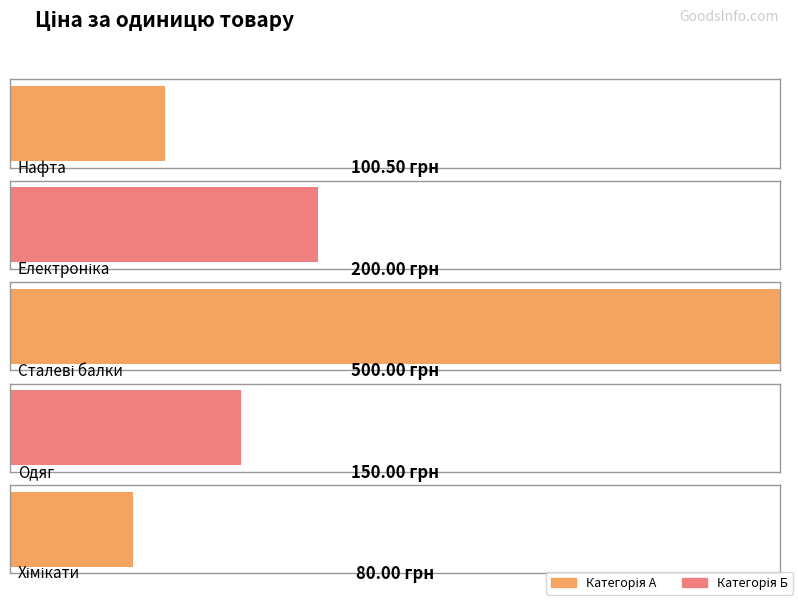

Reading right to left, transcribe all the data shown in this chart.

80.0	150.0	500.0	200.0	100.5